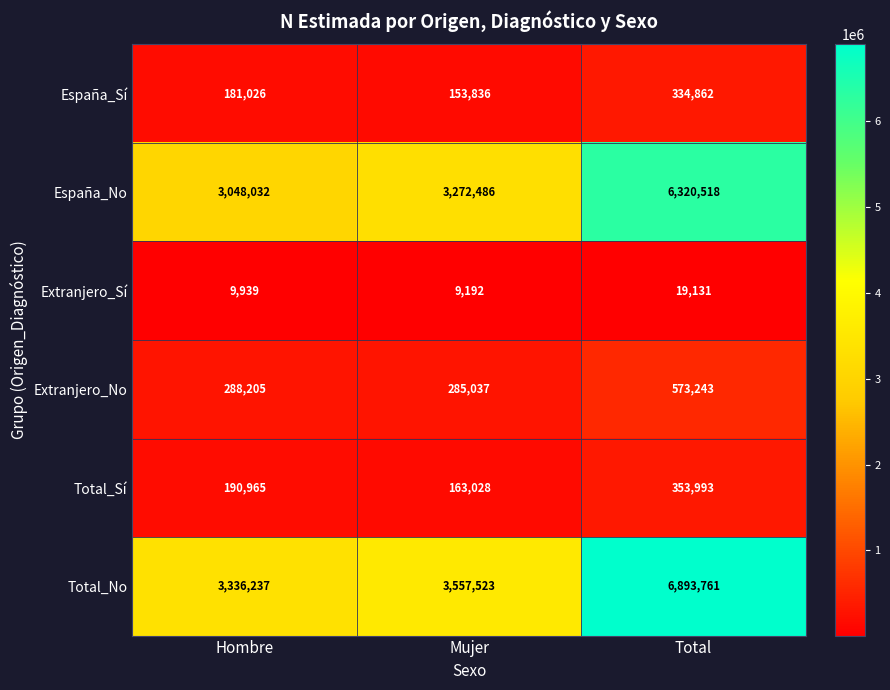

At how many categories does at least one series exceed 2177860?

3